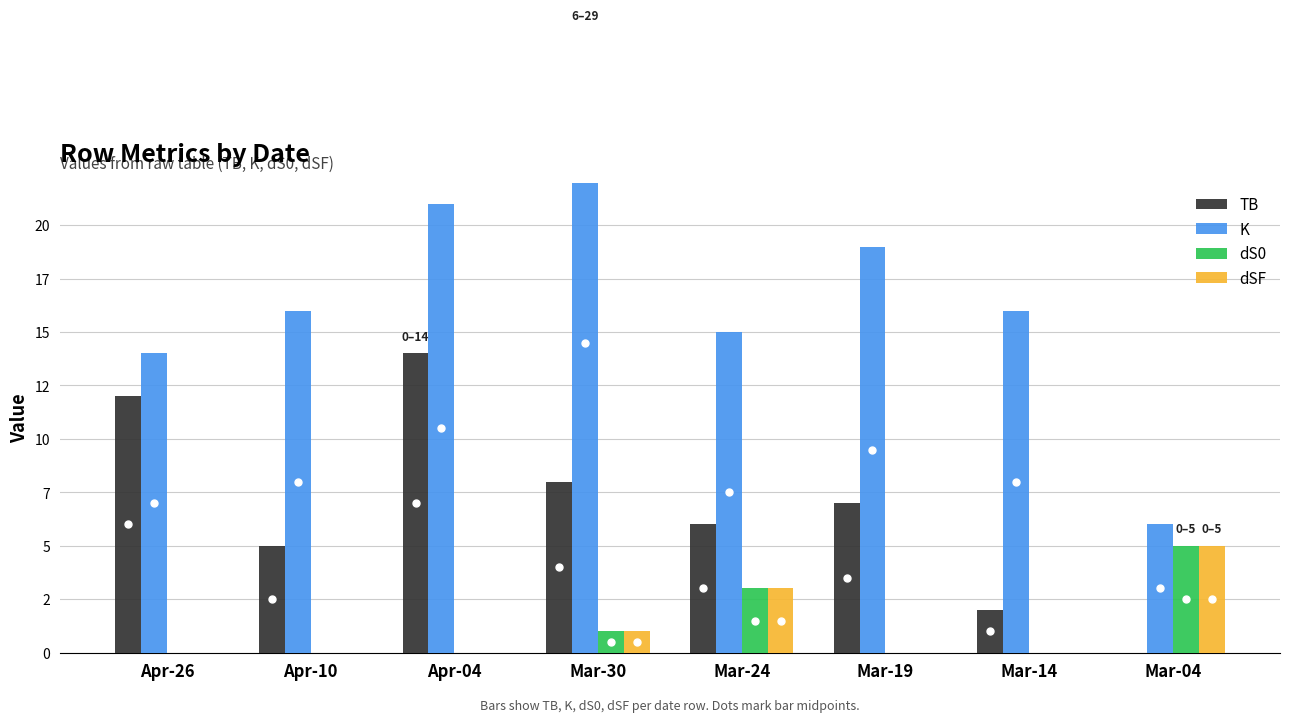

How many values in the TB series are below 7?

4